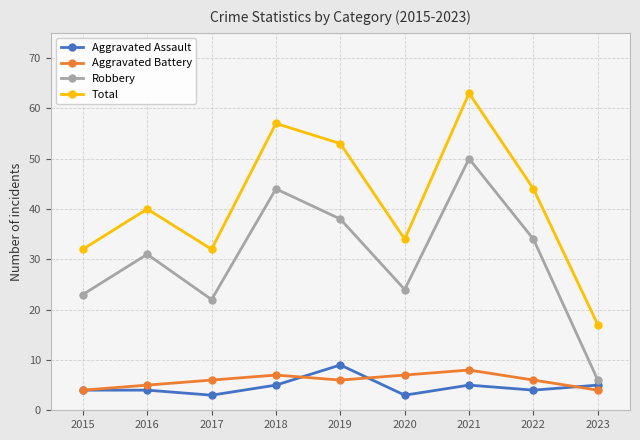

What is the sum of all Aggravated Assault values?

42